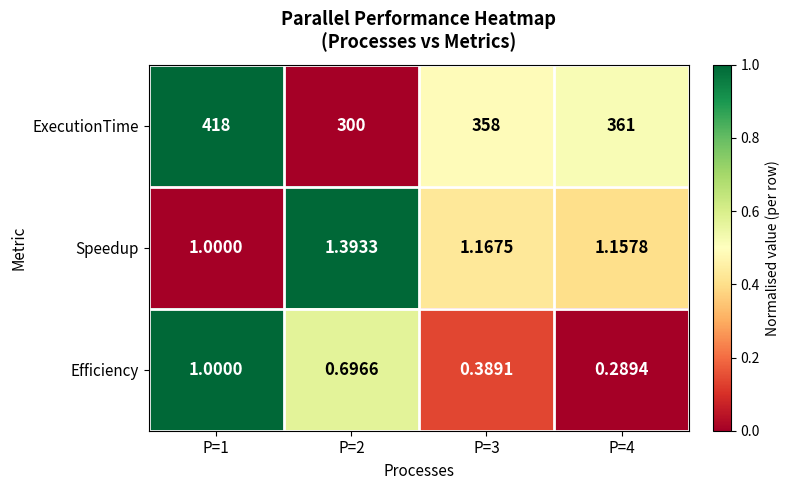

Which series changed the most between P=2 and P=3?

ExecutionTime